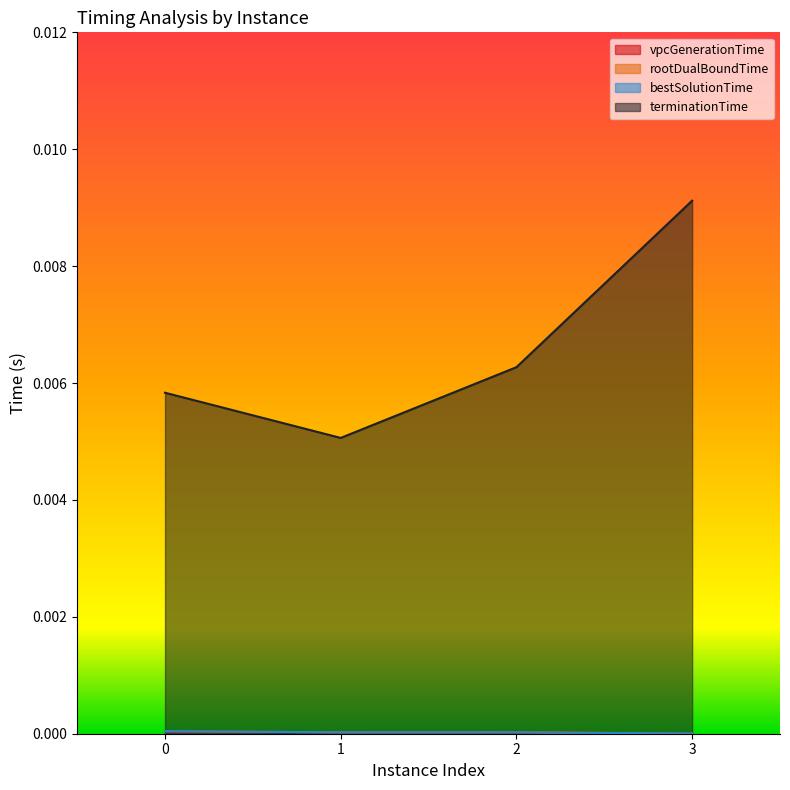

Count the number of categories in the chart.

4